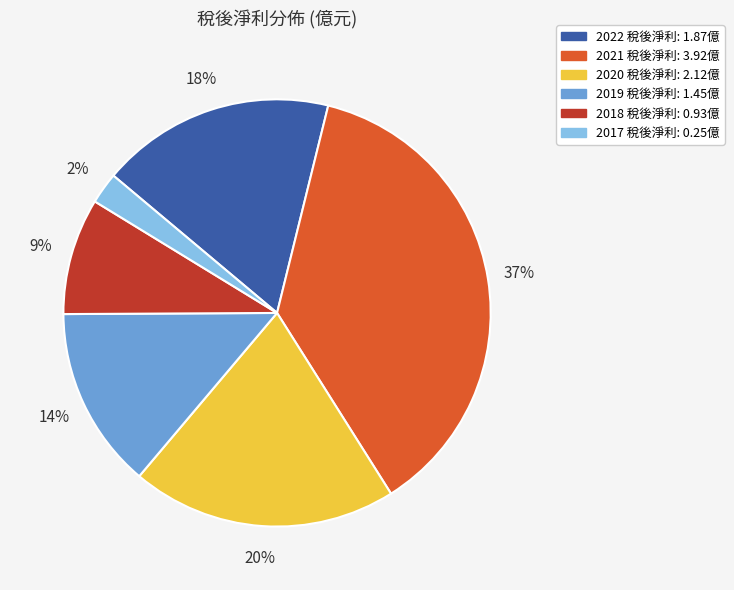

How many slices are in this pie chart?

6